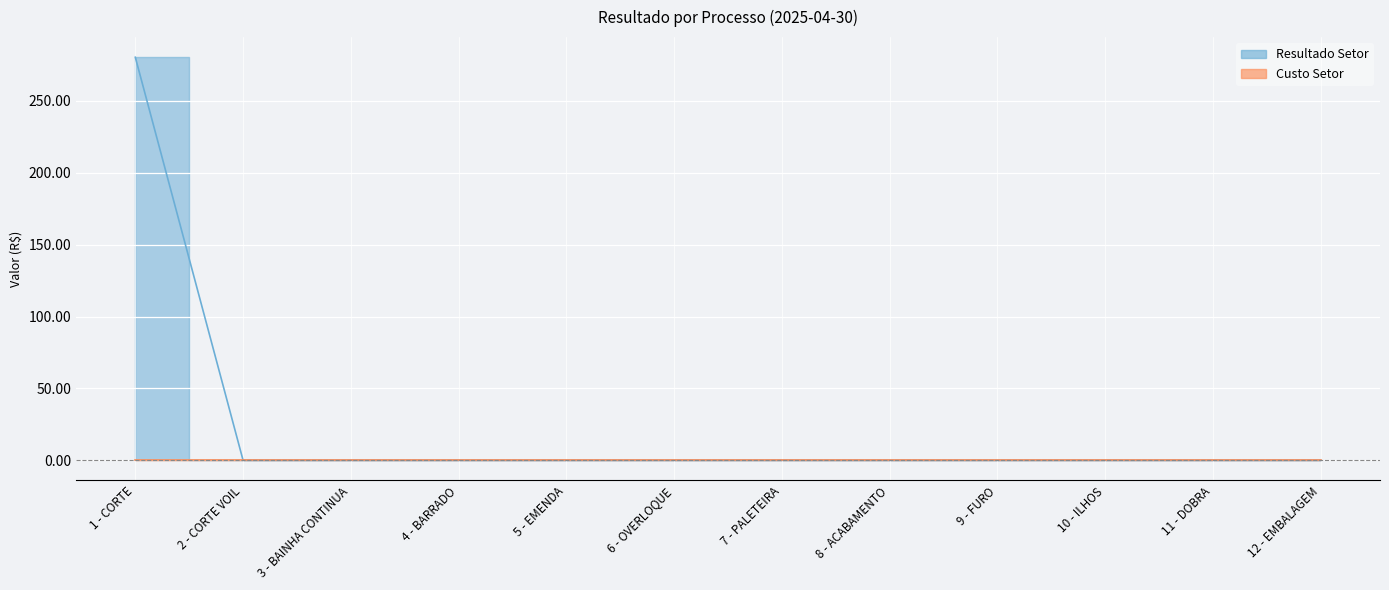

Which has a higher value, 11 - DOBRA or 6 - OVERLOQUE?

11 - DOBRA